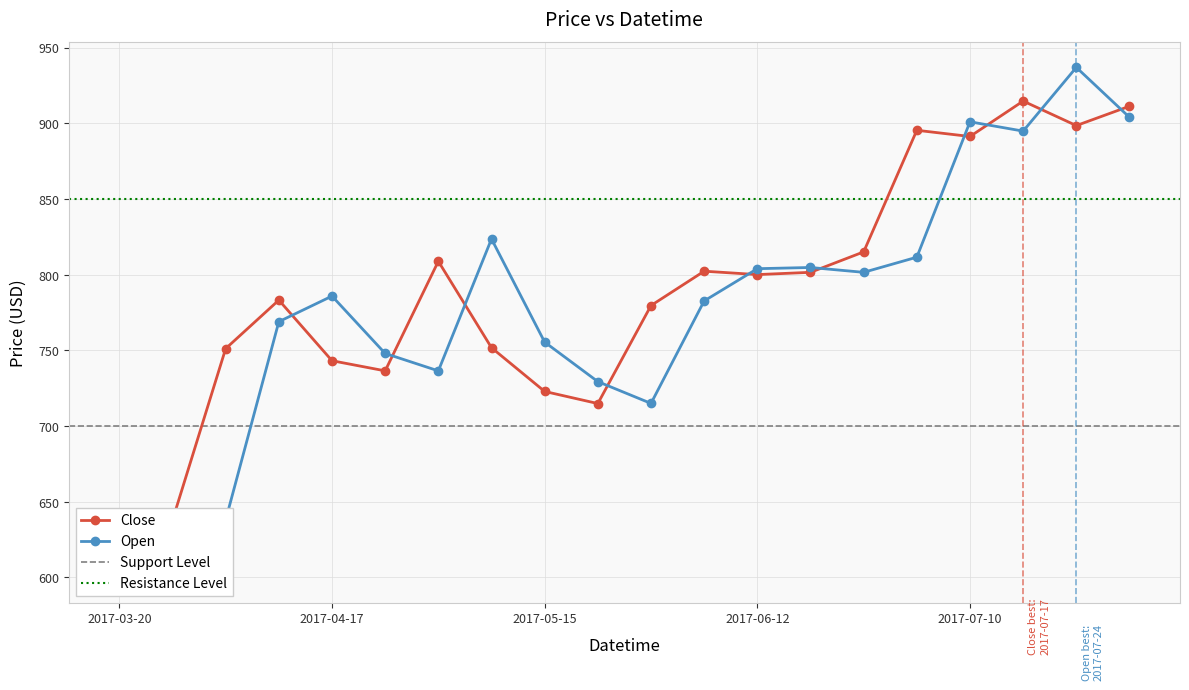

What is the lowest value of the Close series?

616.9